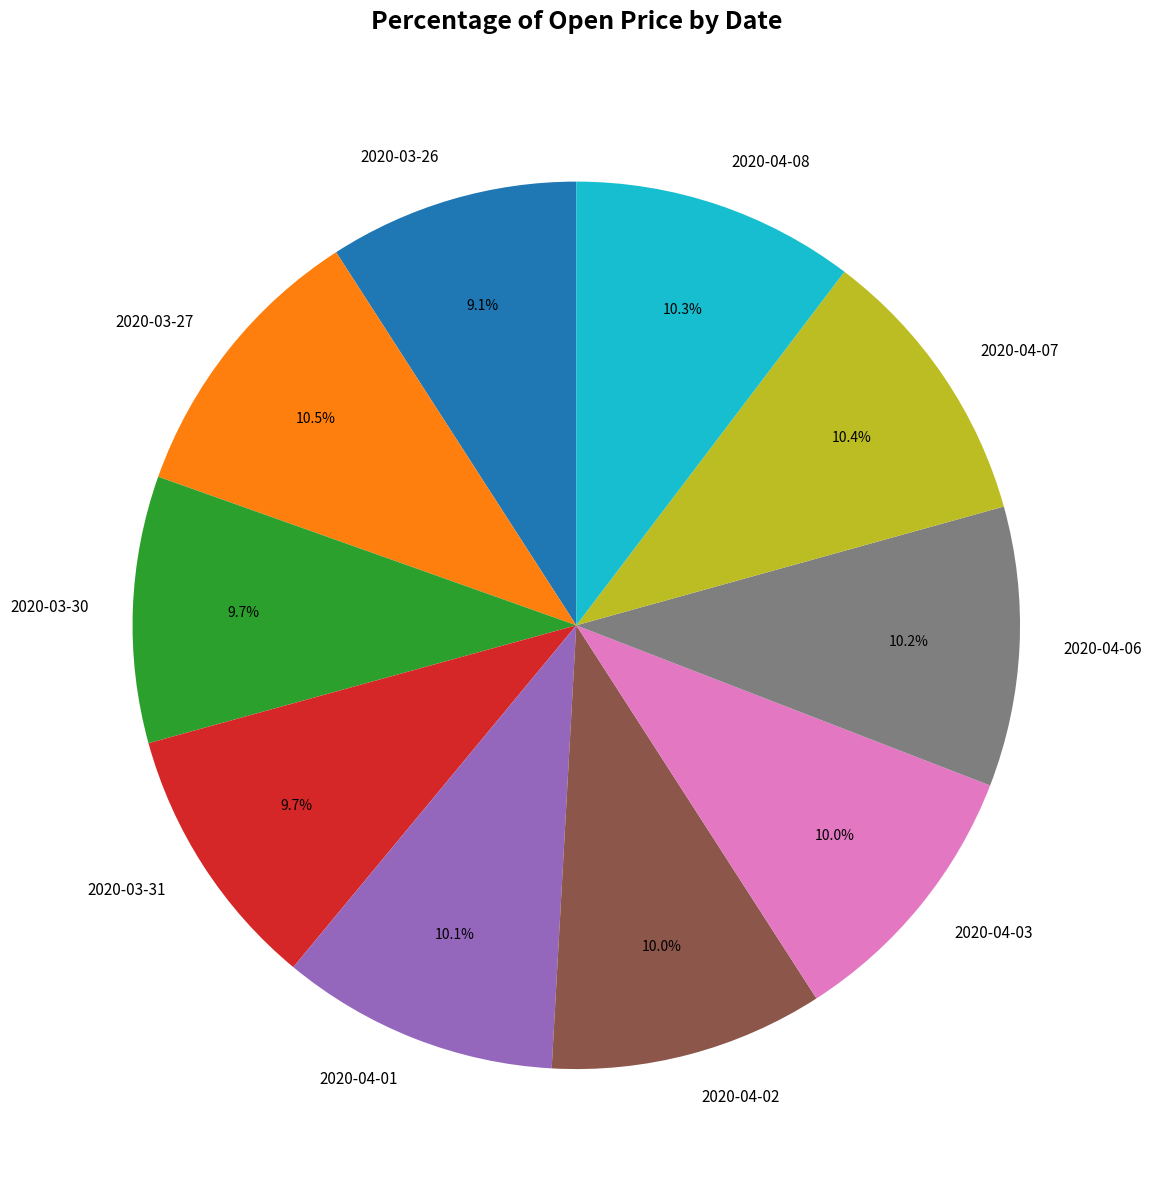

To the nearest percent, what is the average slice percentage?

10%